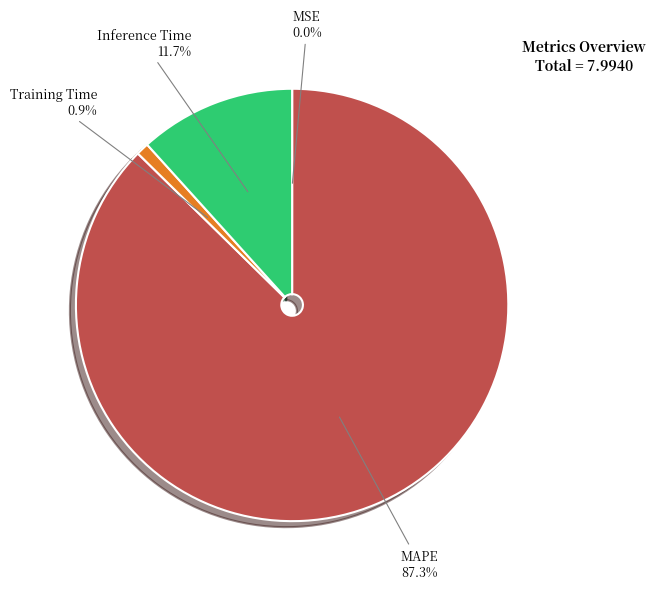

Does any single category account for the majority?

Yes